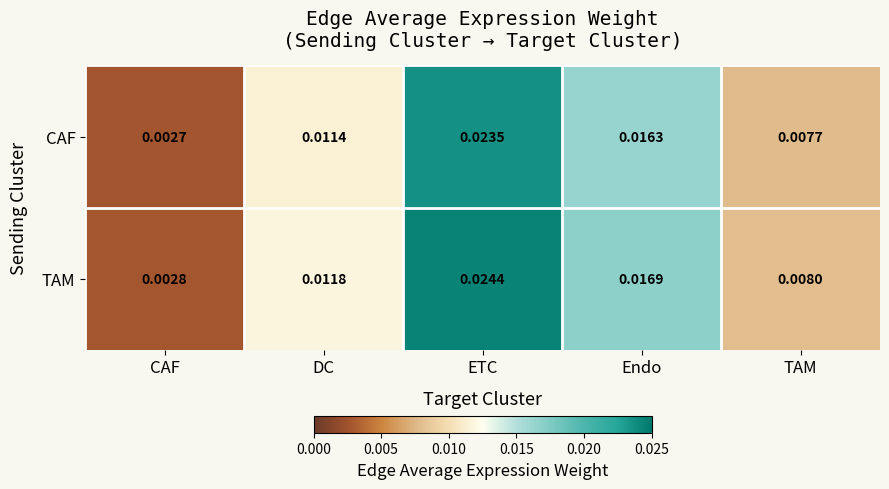

At TAM, list the series in order from largest to smallest.

TAM, CAF